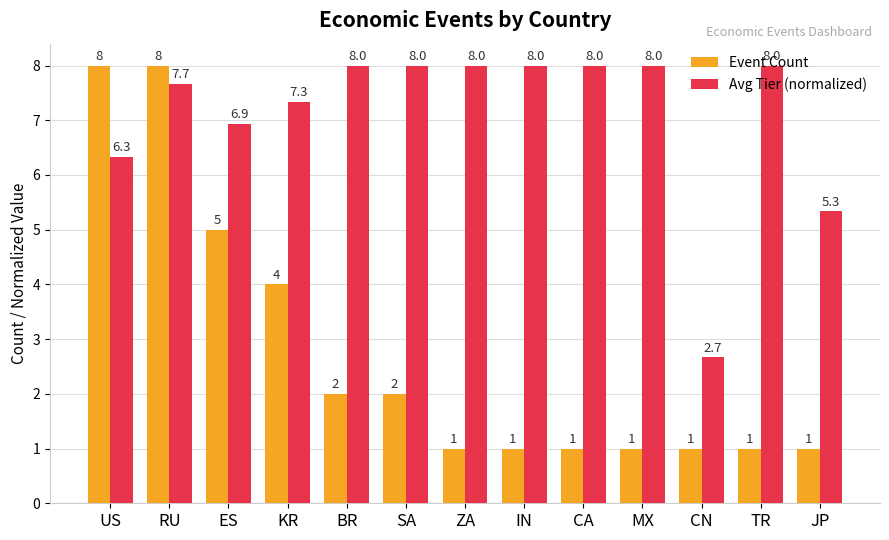

What is the label of the 10th bar from the left?

MX